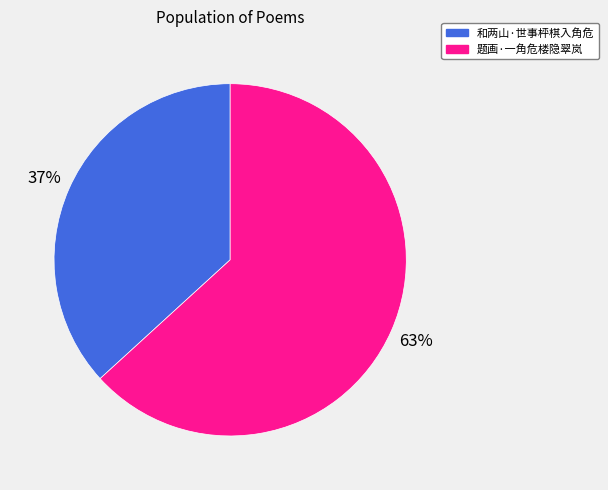

Which category has the smallest portion of the pie?

和两山·世事枰棋入角危